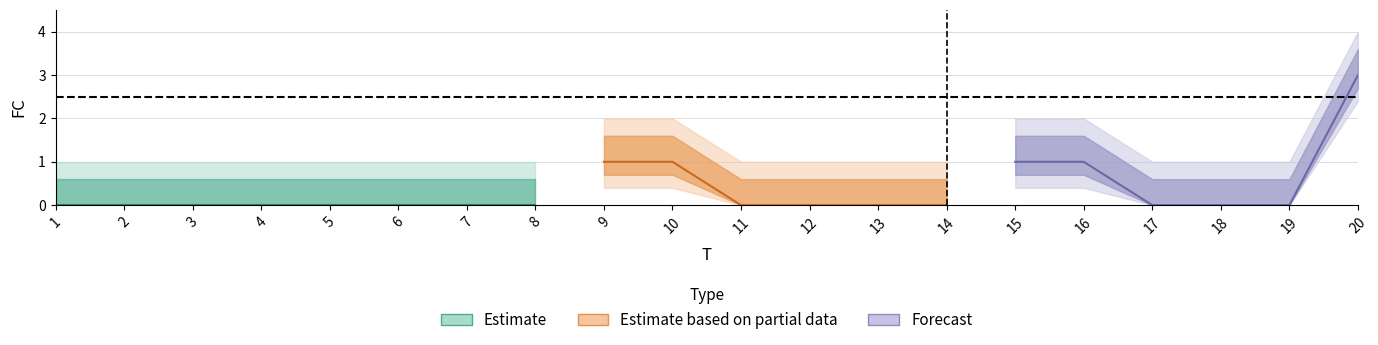

What is the maximum value shown in the chart?

3